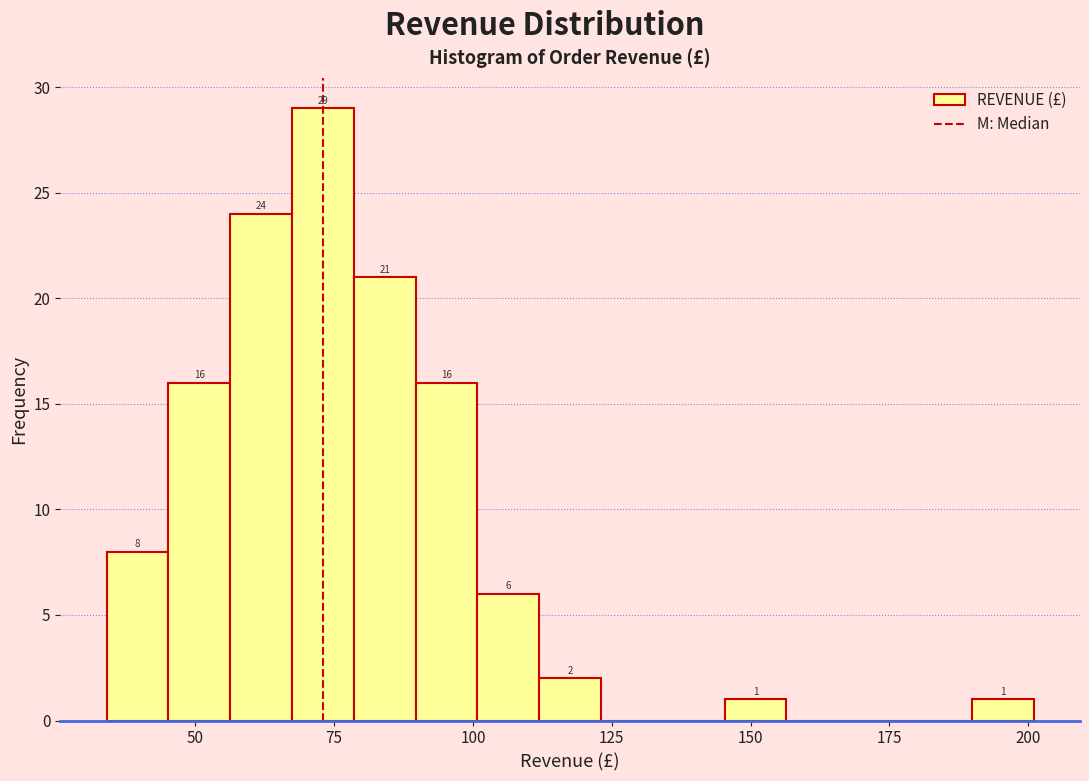

Read against the x-axis, roughly where is the centre of the tallest bar?

75